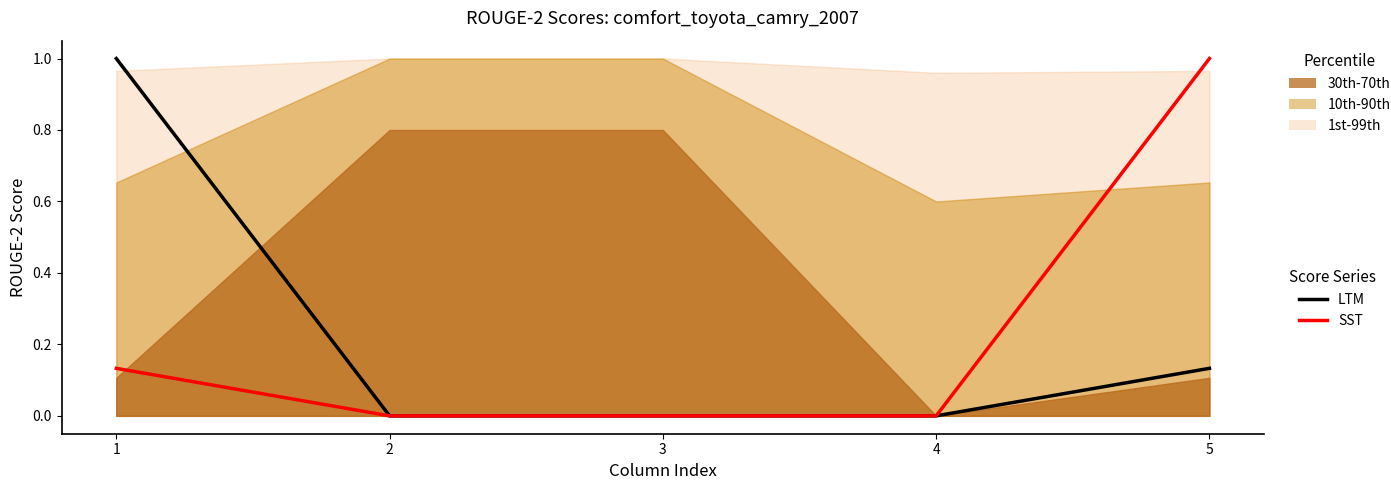

What are all the series names shown in the legend?

LTM, SST